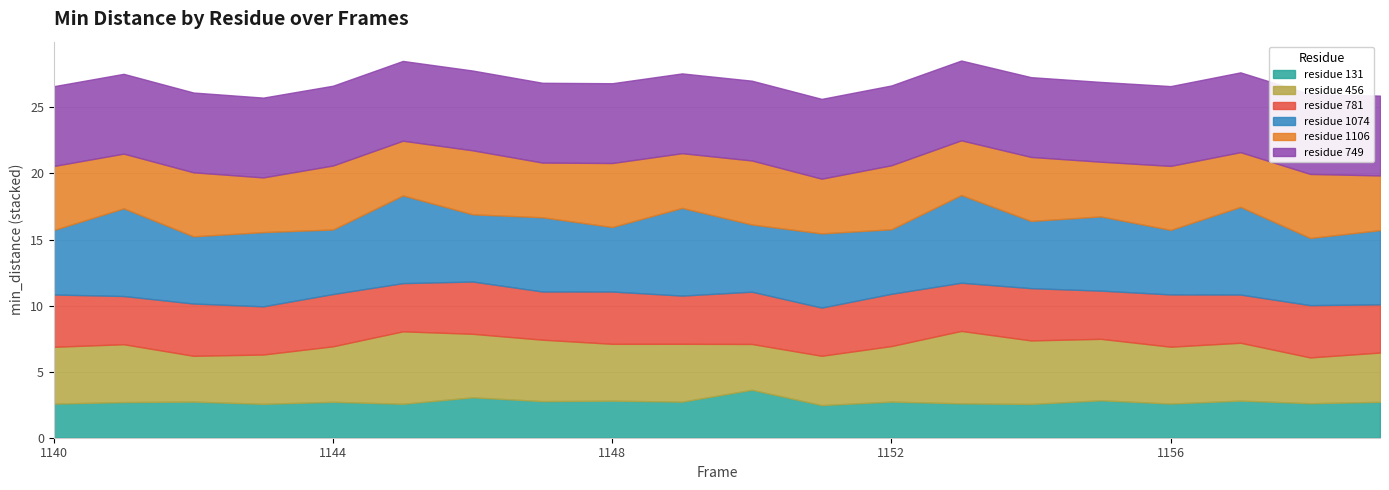

What is the difference between the 456 values at 1150 and 1145?

2.0